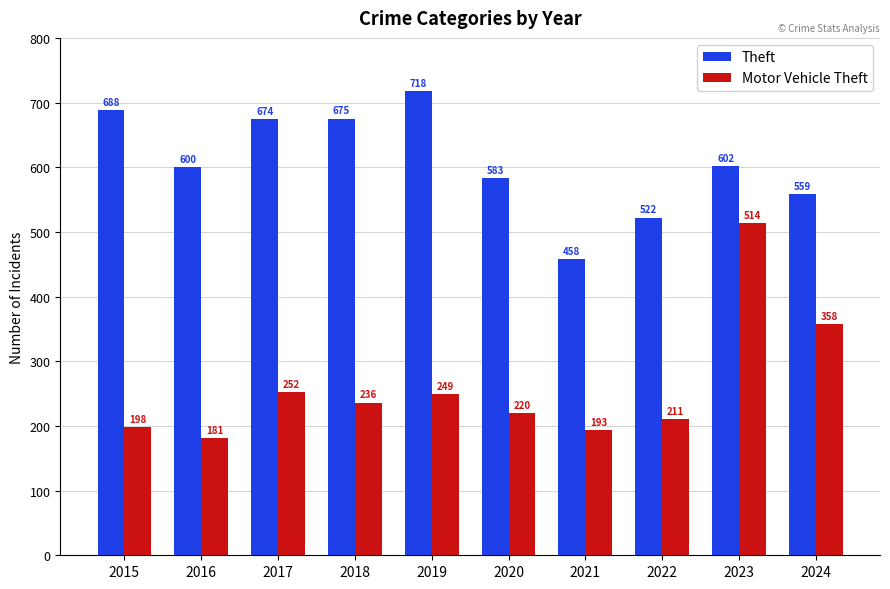

At 2020, list the series in order from largest to smallest.

Theft, Motor Vehicle Theft